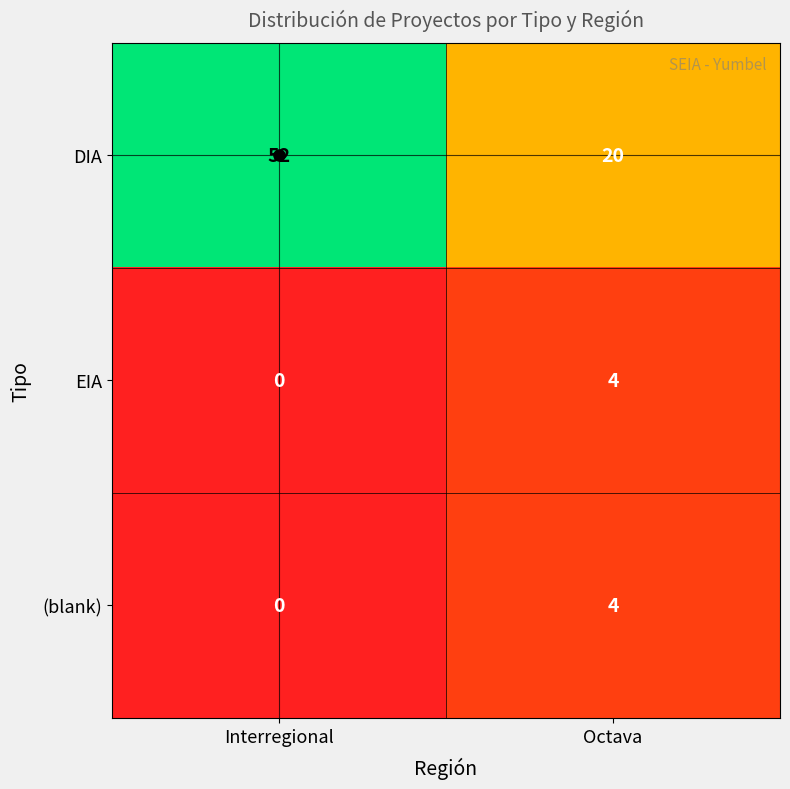

True or false: EIA has a value of 5 at Octava.

False